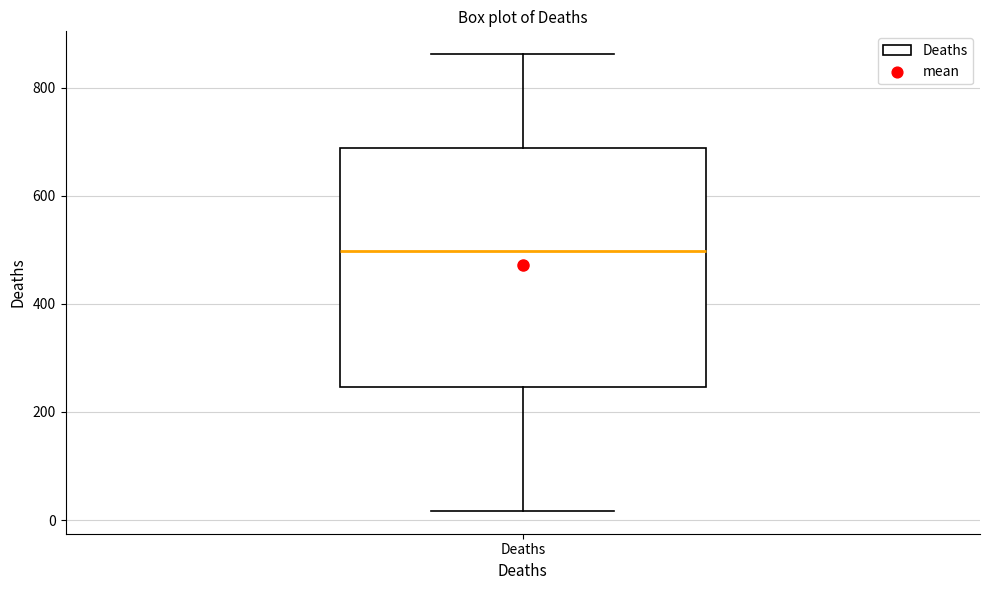

Transcribe this box plot: give where the median line is, the range the box spans, and where the two whiskers end, as read against the y-axis. The values are not printed on the chart, so give them approximately, as read against the axis.

median 500, box 240 to 680, whiskers 20 to 860